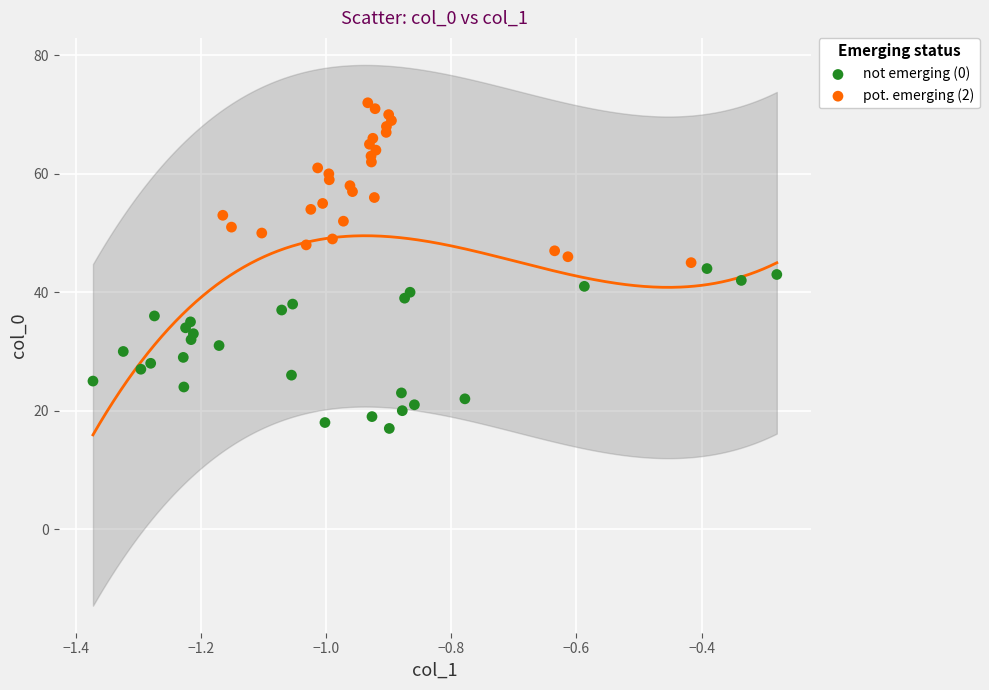

Which series contains the lowest Y value?

not emerging (0)